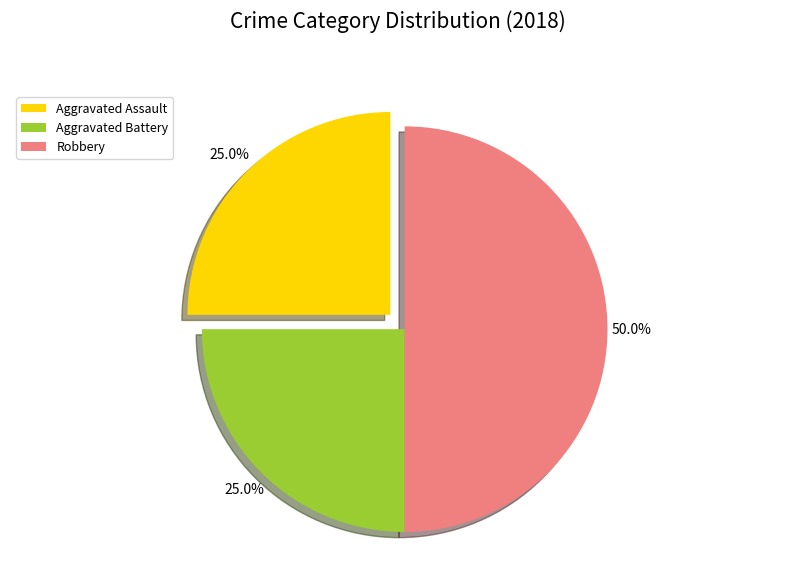

Which category has the biggest portion of the pie?

Robbery